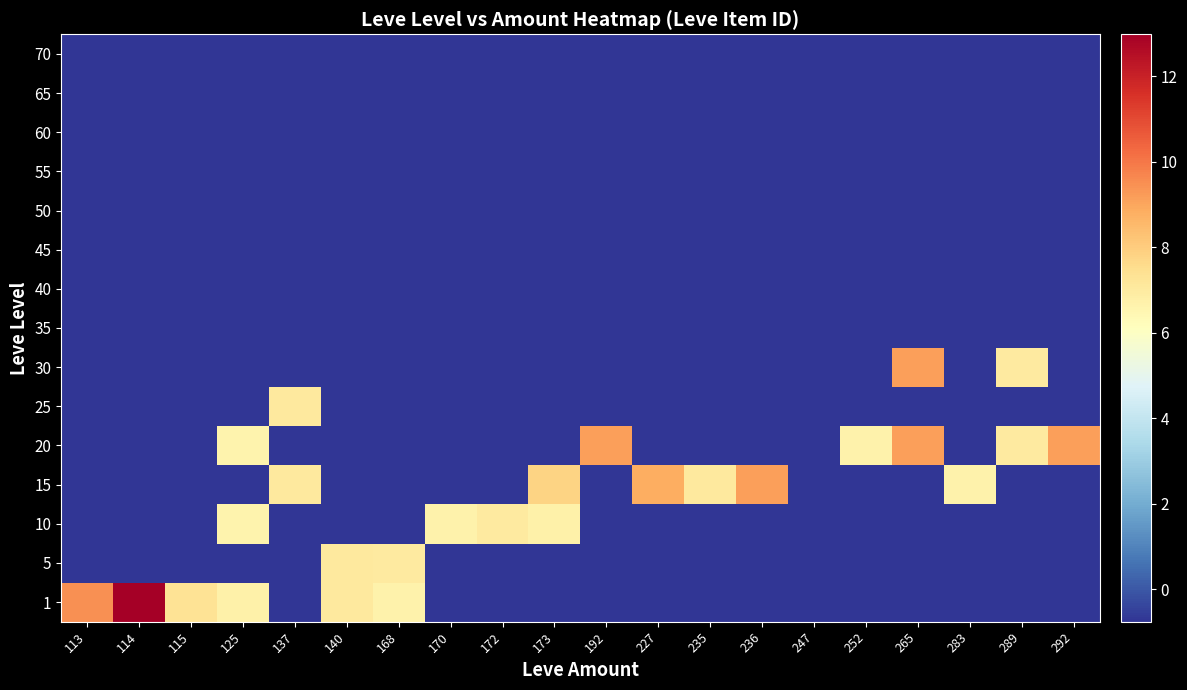

What is the greatest value displayed?

13.0